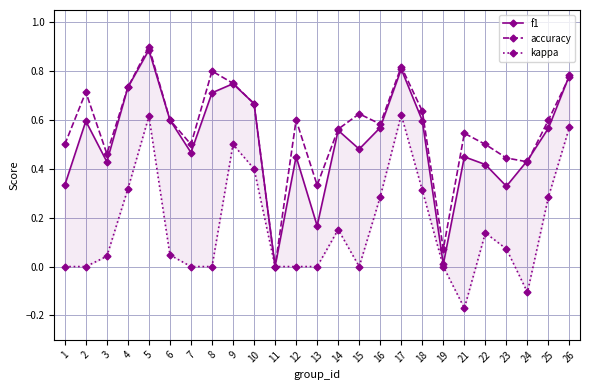

The kappa series shows 0.0 at 13. True or false?

True